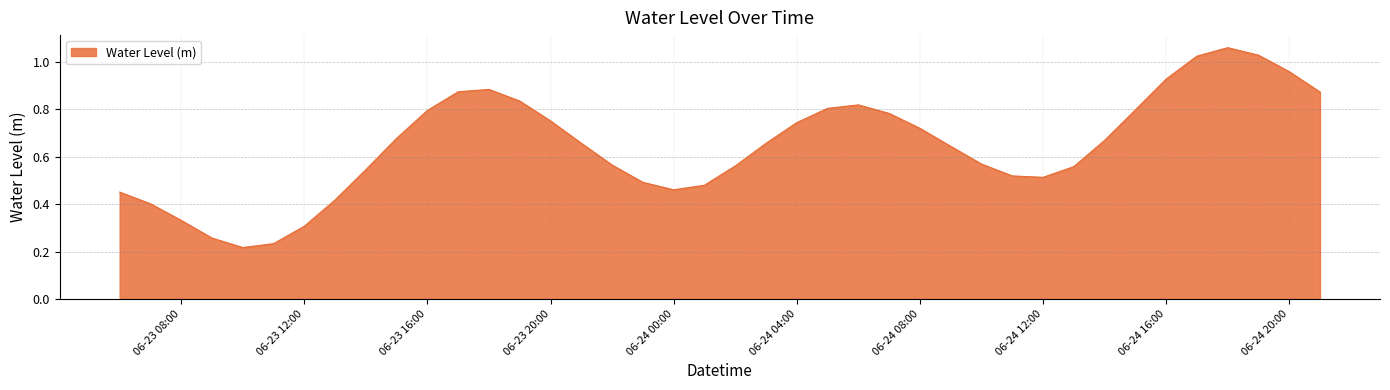

Reading left to right, list all the values displayed in this chart.

0.5	0.4	0.3	0.3	0.2	0.2	0.3	0.4	0.5	0.7	0.8	0.9	0.9	0.8	0.8	0.7	0.6	0.5	0.5	0.5	0.6	0.7	0.7	0.8	0.8	0.8	0.7	0.6	0.6	0.5	0.5	0.6	0.7	0.8	0.9	1.0	1.1	1.0	1.0	0.9